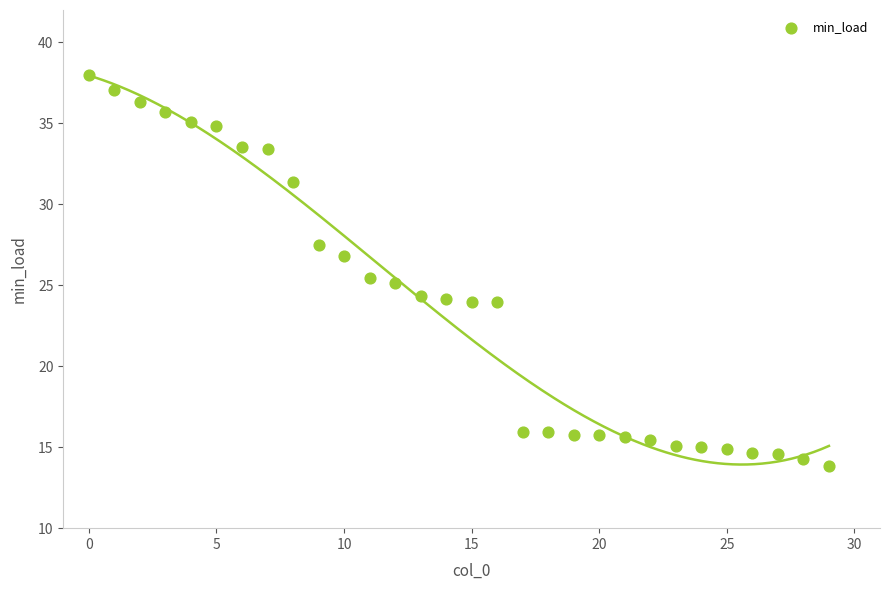

What is the range of Y values (max minus min)?

24.2